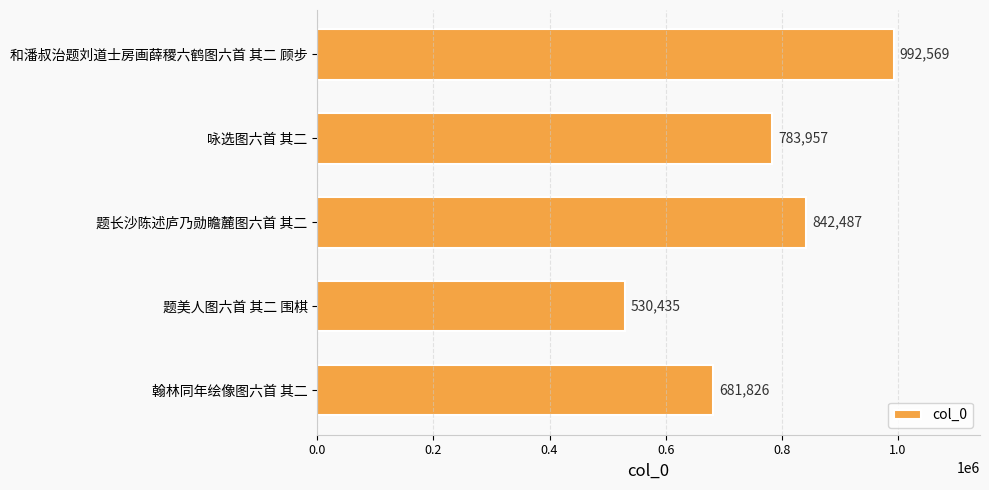

Where is the data nearest to the value 761502?

咏选图六首 其二